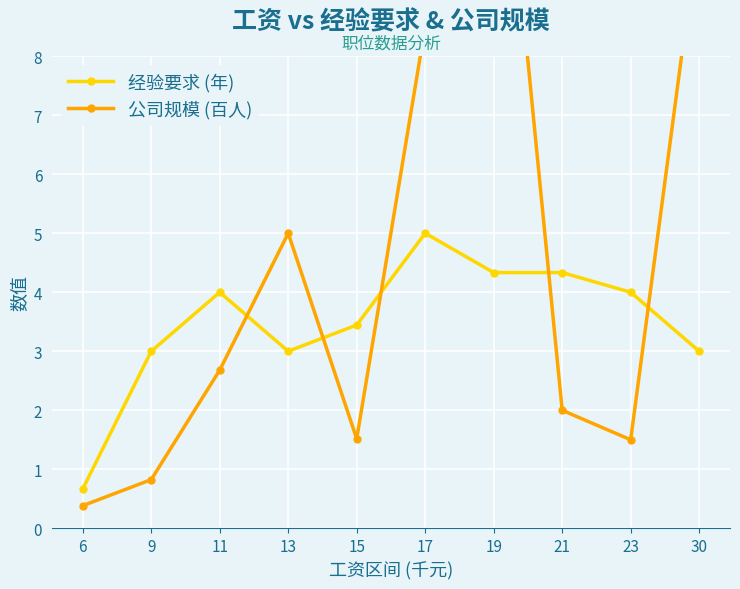

What is the maximum value for 公司规模 (百人)?

13.8